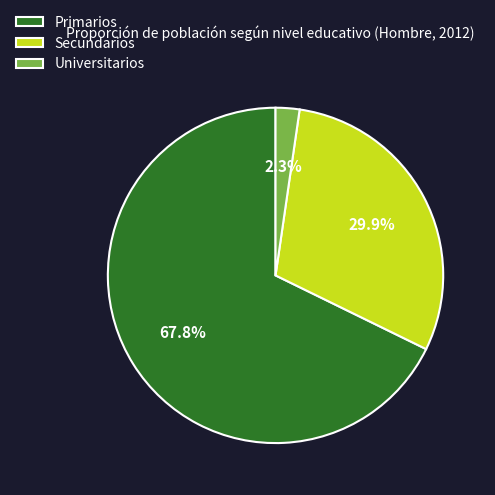

To the nearest percent, what is the average slice percentage?

33%